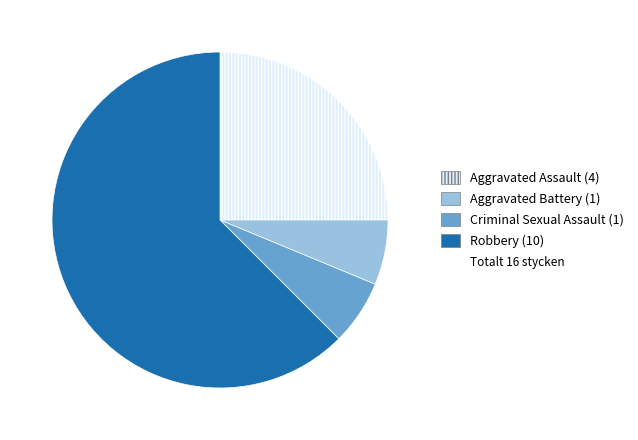

Is there any slice that represents more than half of the pie?

Yes